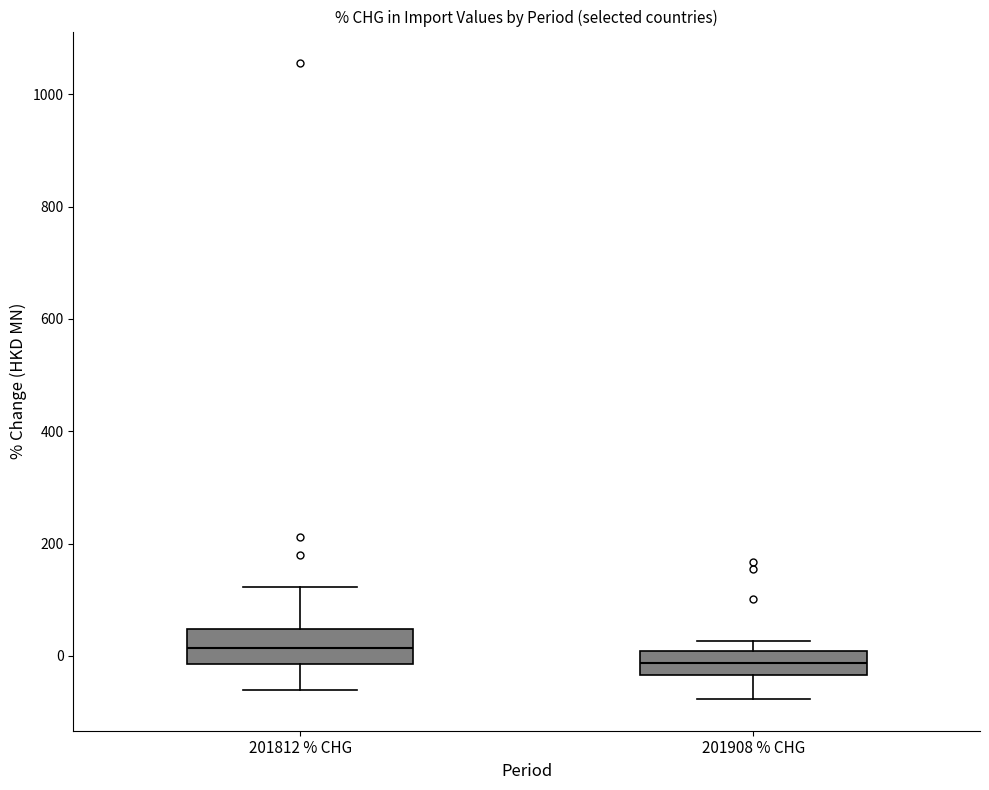

Where does the lower whisker of the box for 201908 % CHG end on the y-axis? The values are not printed on the chart, so give them approximately, as read against the axis.

-80